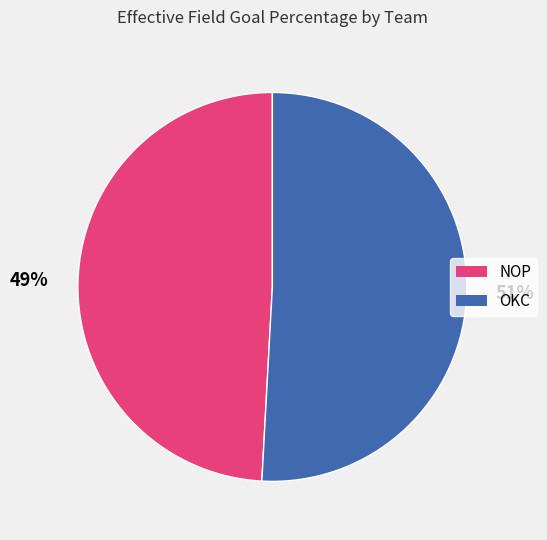

How many segments does this pie chart have?

2